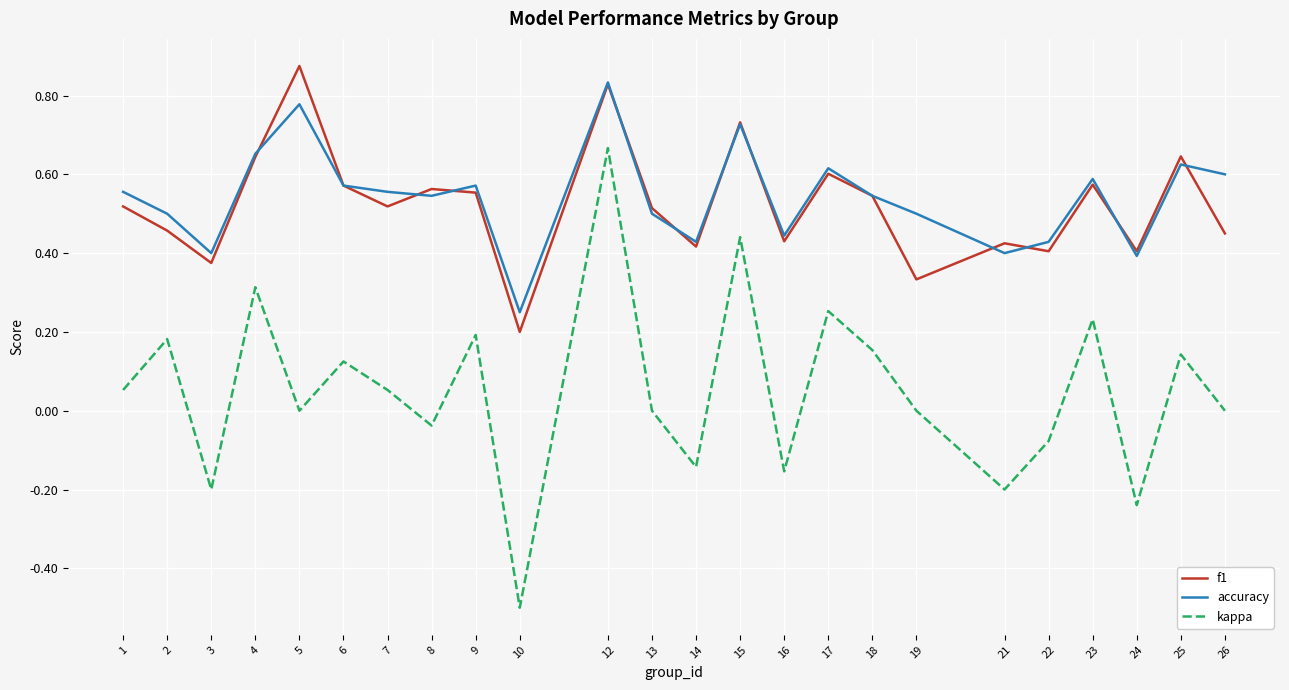

At which label is accuracy closest to 0?

10